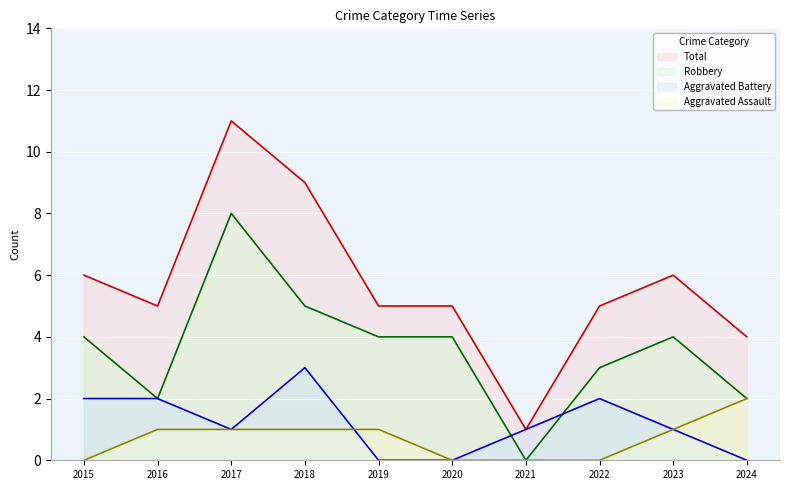

Where is Aggravated Assault nearest to the value 1?

2016